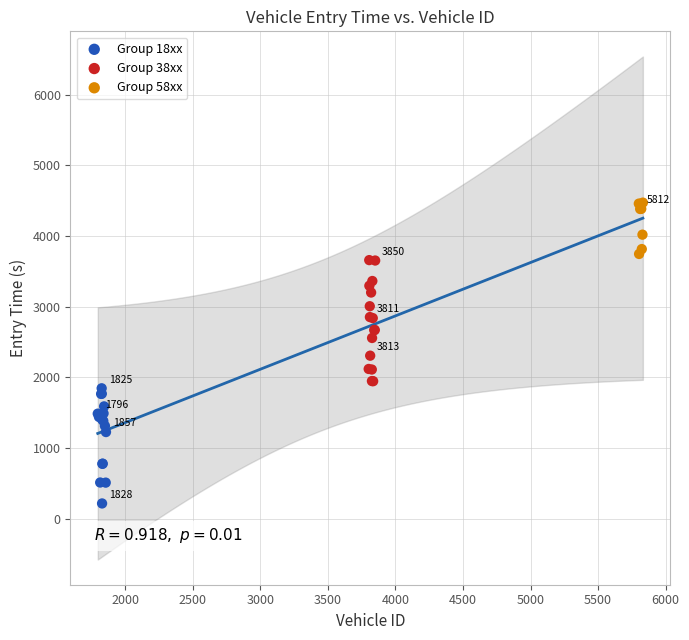

Which series contains the lowest Y value?

Group 18xx